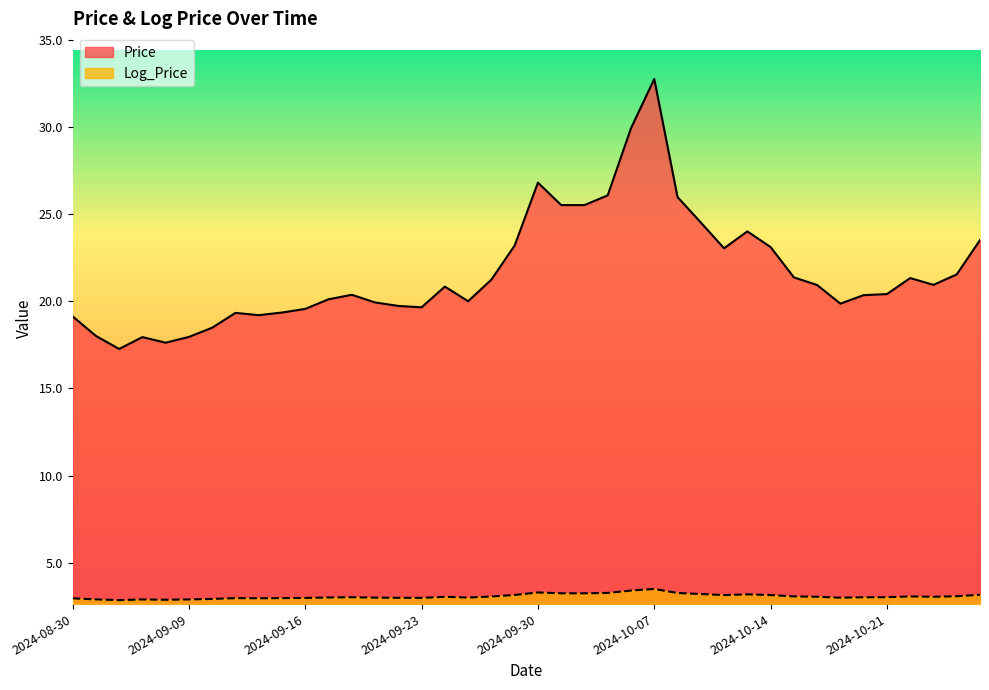

List the labels in order of Log_Price value, largest first.

2024-10-07, 2024-10-04, 2024-09-30, 2024-10-03, 2024-10-08, 2024-10-01, 2024-10-02, 2024-10-09, 2024-10-11, 2024-10-25, 2024-09-27, 2024-10-14, 2024-10-10, 2024-10-24, 2024-10-15, 2024-10-22, 2024-09-26, 2024-10-23, 2024-10-16, 2024-09-24, 2024-10-21, 2024-09-18, 2024-10-18, 2024-09-17, 2024-09-25, 2024-09-19, 2024-10-17, 2024-09-20, 2024-09-23, 2024-09-16, 2024-09-13, 2024-09-11, 2024-09-12, 2024-08-30, 2024-09-10, 2024-09-03, 2024-09-09, 2024-09-05, 2024-09-06, 2024-09-04